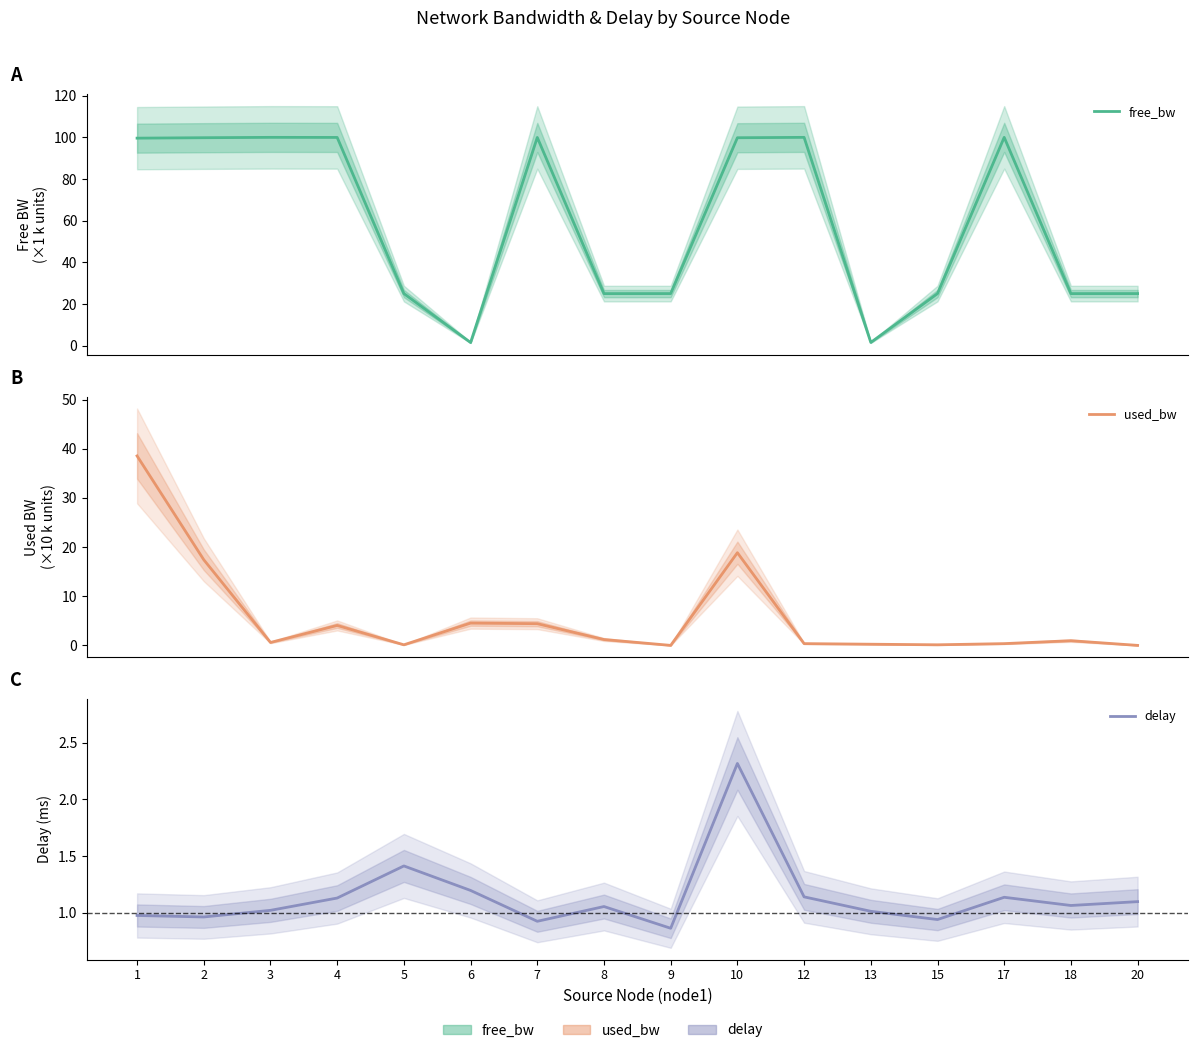

Is this an area chart (filled region under the line)?

No